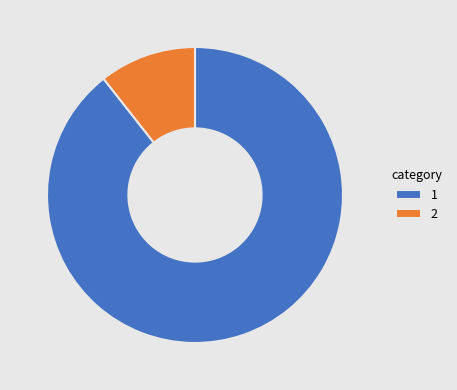

Do 2 and 1 together represent more than half of the pie?

Yes